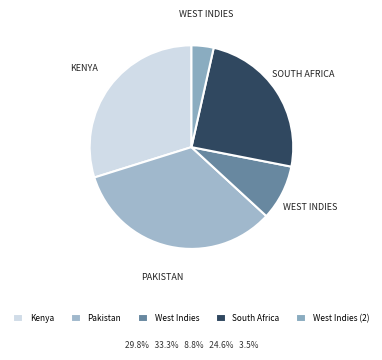

To the nearest percent, what is the difference between the West Indies (2) and South Africa slice percentages?

21%